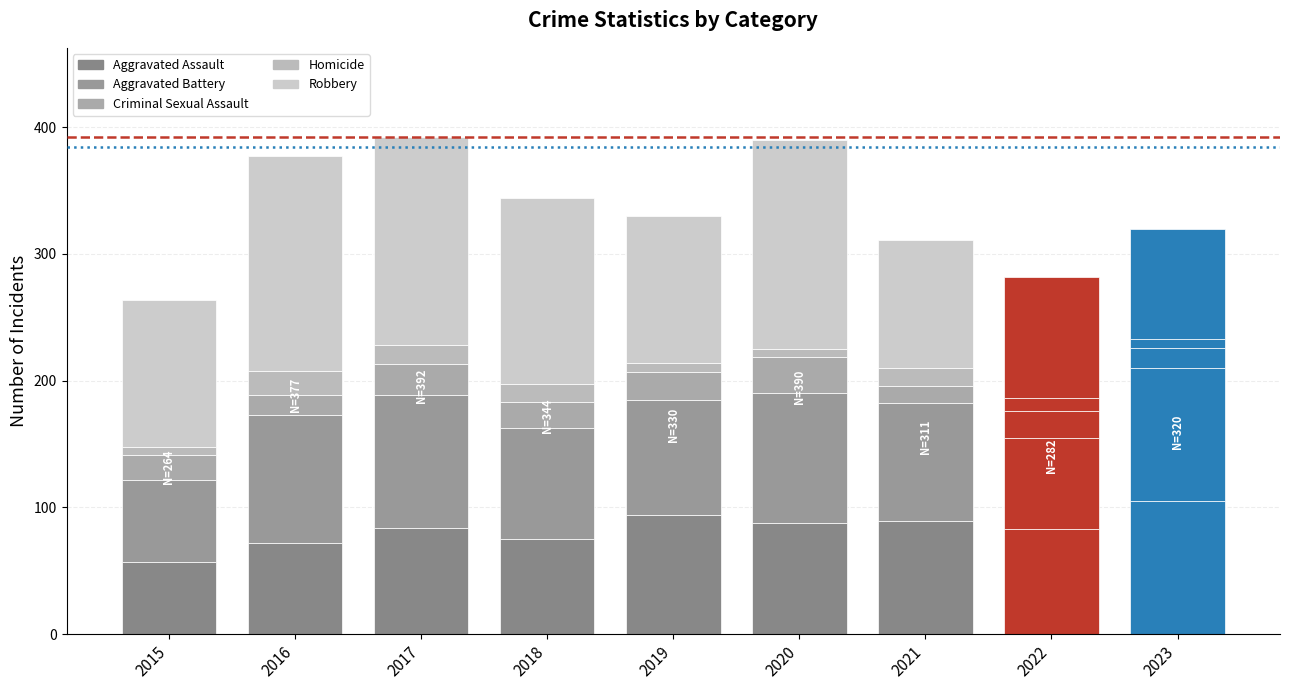

The Aggravated Battery series shows 49 at 2017. True or false?

False